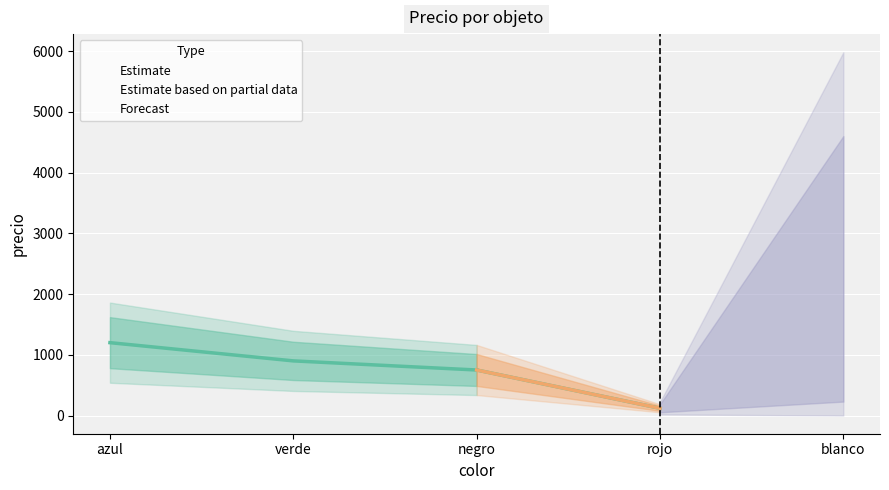

Which has a higher value, negro or azul?

azul